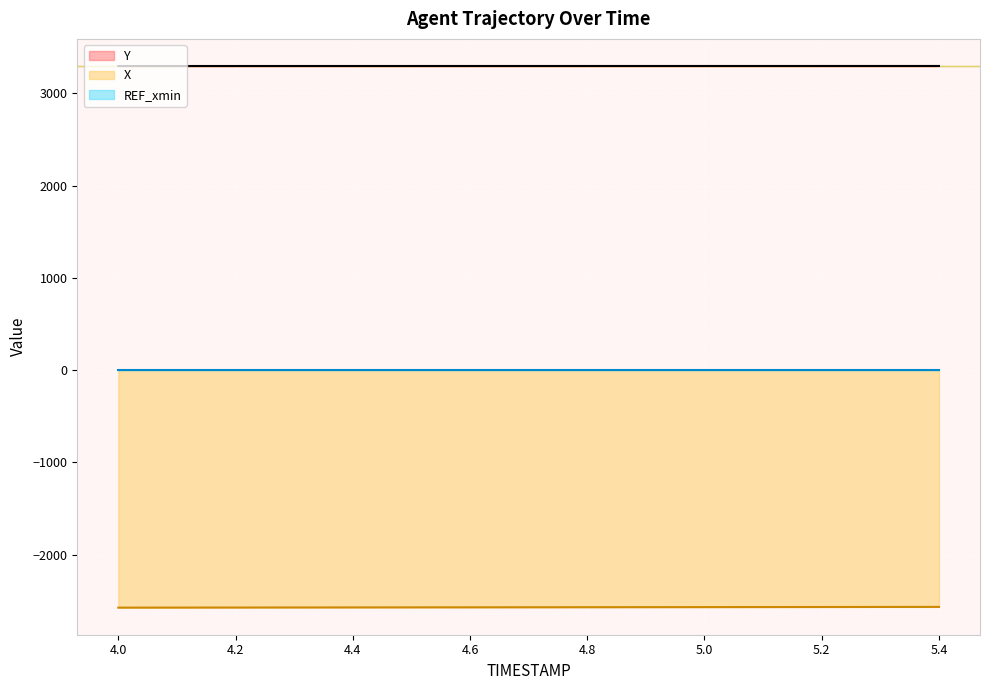

What is the label of the 14th point from the left?

5.3